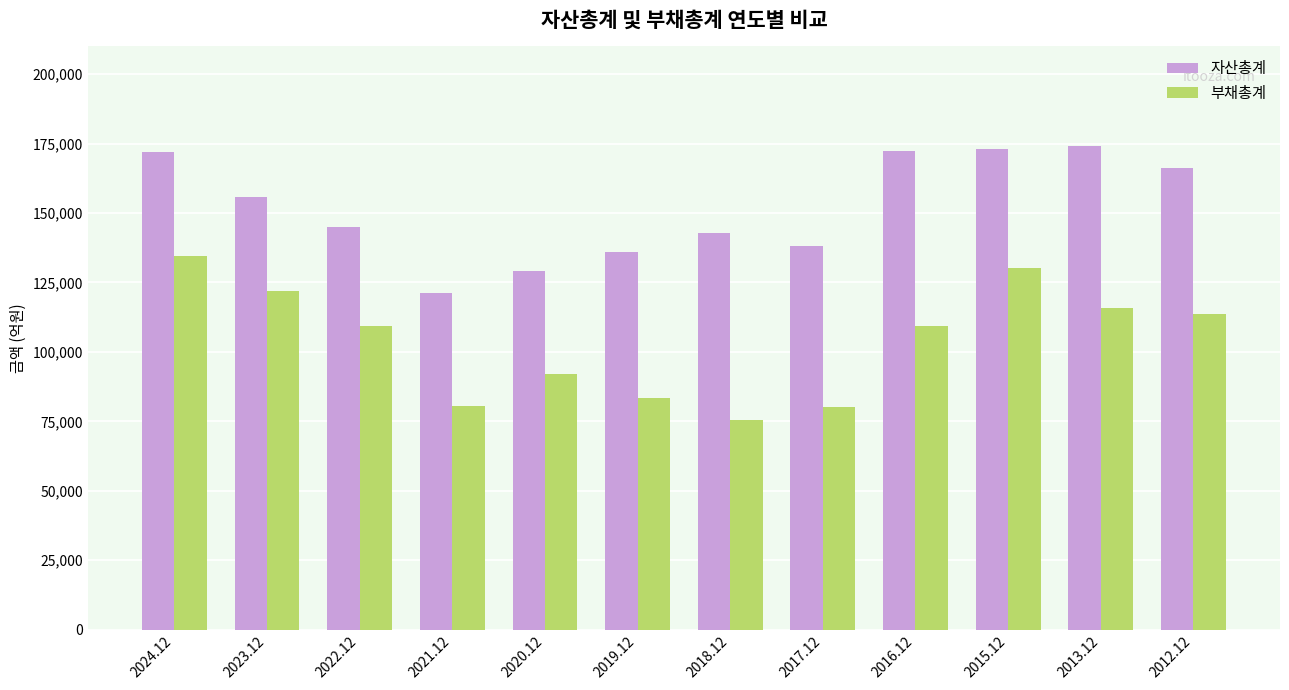

List the series in order of their overall mean, lowest first.

부채총계, 자산총계